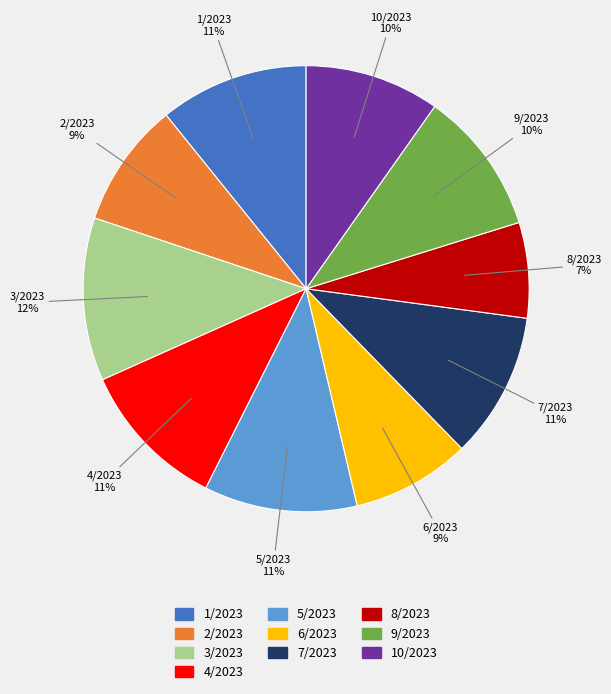

To the nearest percent, what is the average slice percentage?

10%